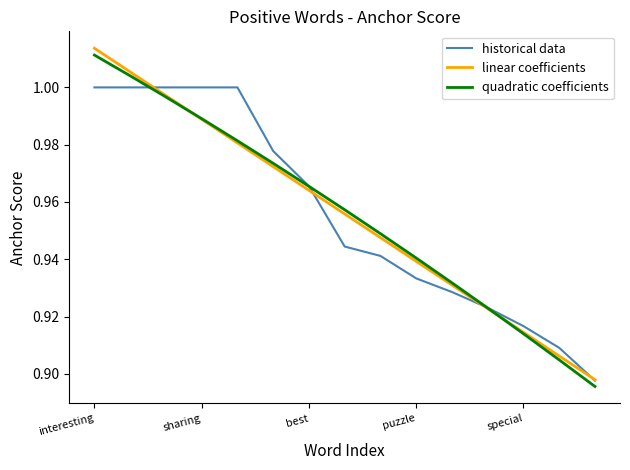

What are all the series names shown in the legend?

historical data, linear coefficients, quadratic coefficients